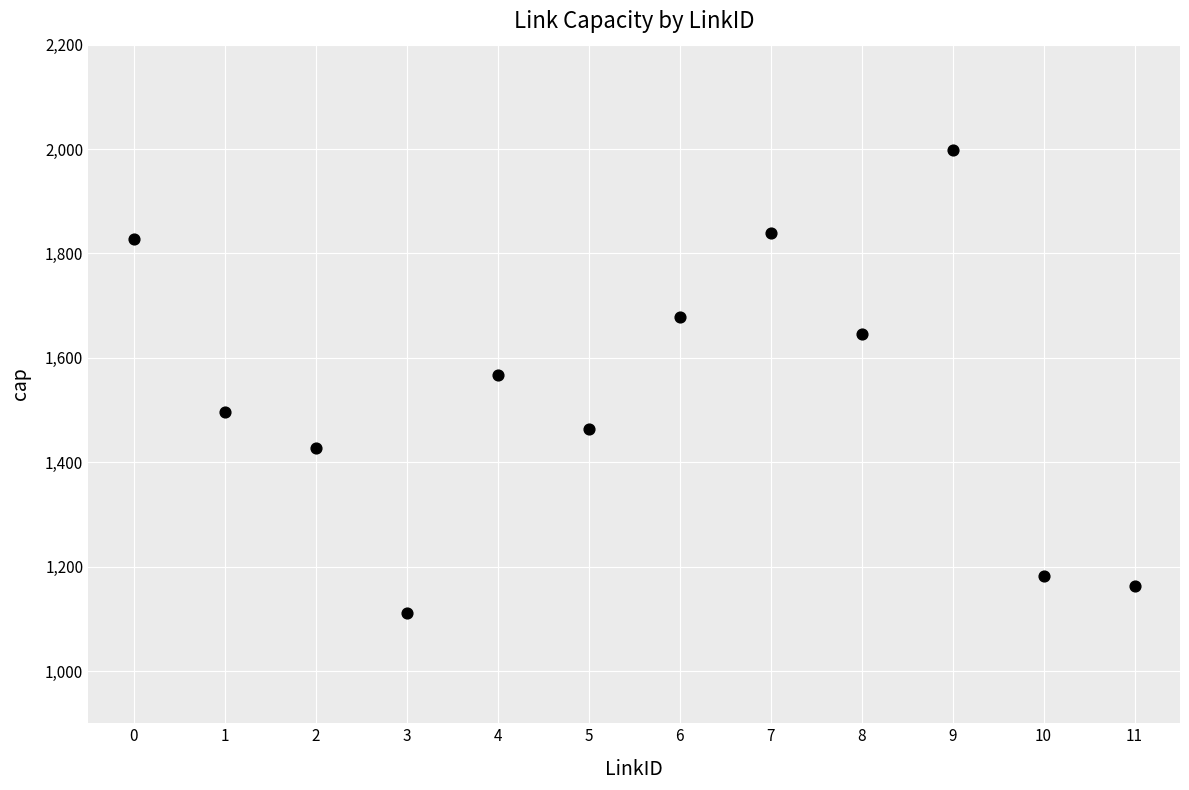

What is the average Y value?

1533